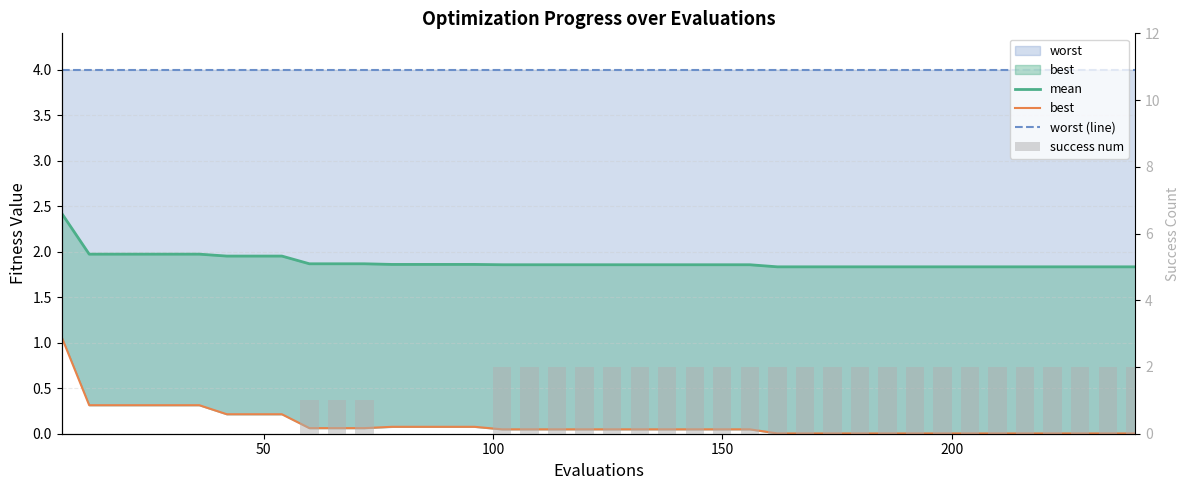

Which series has the widest spread of values?

success num